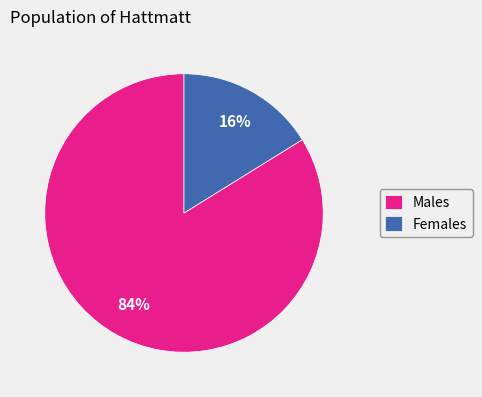

Does any single category account for the majority?

Yes